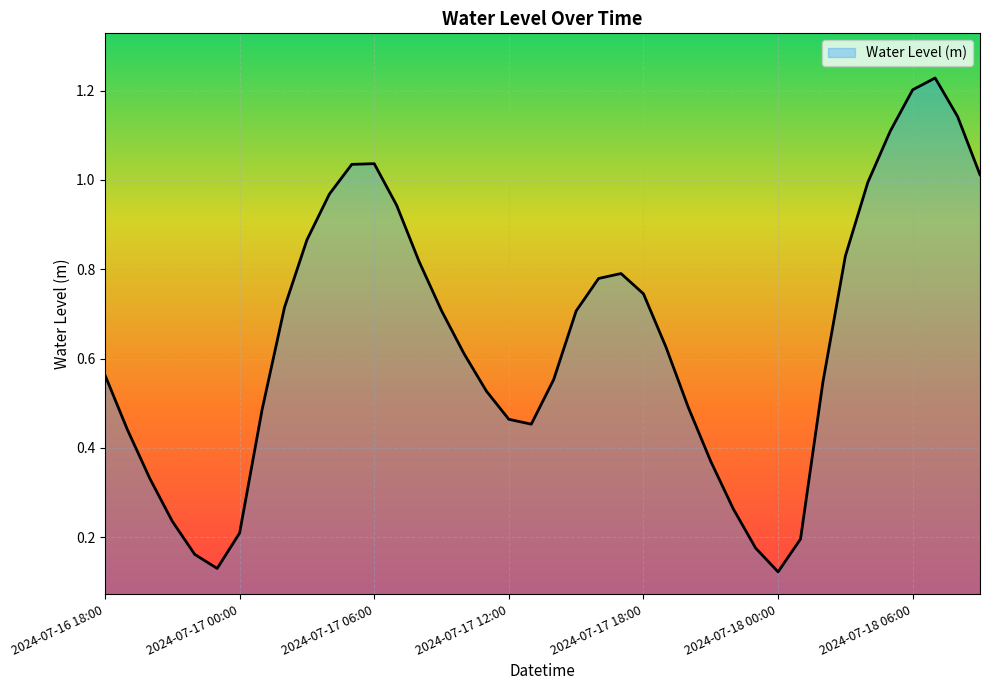

List the labels in order of value, smallest first.

2024-07-18 00:00, 2024-07-16 23:00, 2024-07-16 22:00, 2024-07-17 23:00, 2024-07-18 01:00, 2024-07-17 00:00, 2024-07-16 21:00, 2024-07-17 22:00, 2024-07-16 20:00, 2024-07-17 21:00, 2024-07-16 19:00, 2024-07-17 13:00, 2024-07-17 12:00, 2024-07-17 01:00, 2024-07-17 20:00, 2024-07-17 11:00, 2024-07-18 02:00, 2024-07-17 14:00, 2024-07-16 18:00, 2024-07-17 10:00, 2024-07-17 19:00, 2024-07-17 15:00, 2024-07-17 09:00, 2024-07-17 02:00, 2024-07-17 18:00, 2024-07-17 16:00, 2024-07-17 17:00, 2024-07-17 08:00, 2024-07-18 03:00, 2024-07-17 03:00, 2024-07-17 07:00, 2024-07-17 04:00, 2024-07-18 04:00, 2024-07-18 09:00, 2024-07-17 05:00, 2024-07-17 06:00, 2024-07-18 05:00, 2024-07-18 08:00, 2024-07-18 06:00, 2024-07-18 07:00